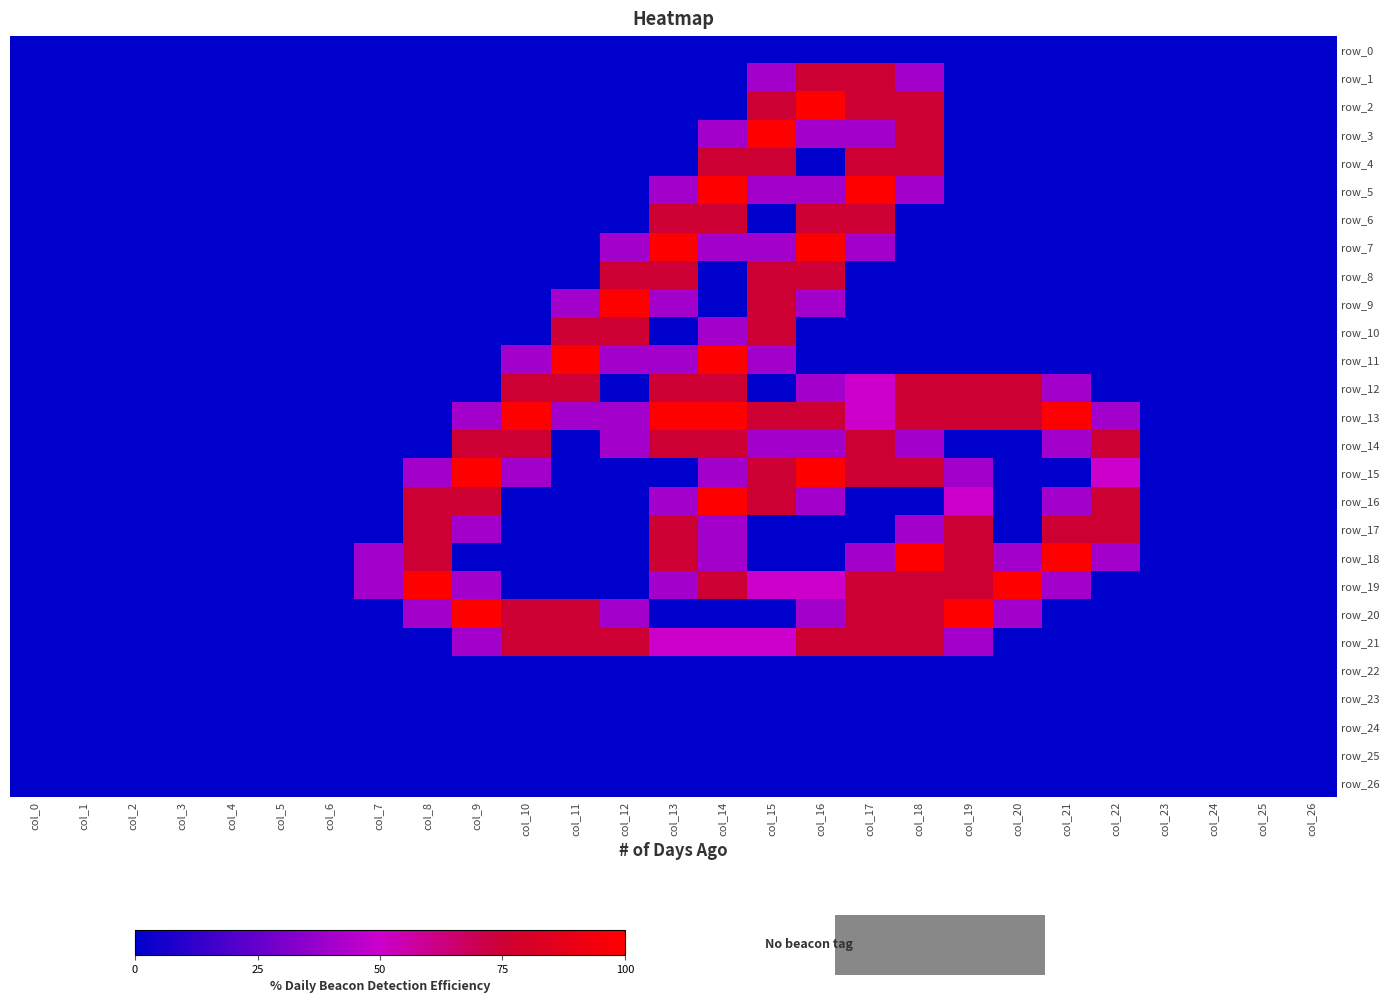

What is the spread (max minus min) of values at col_12?

2.0